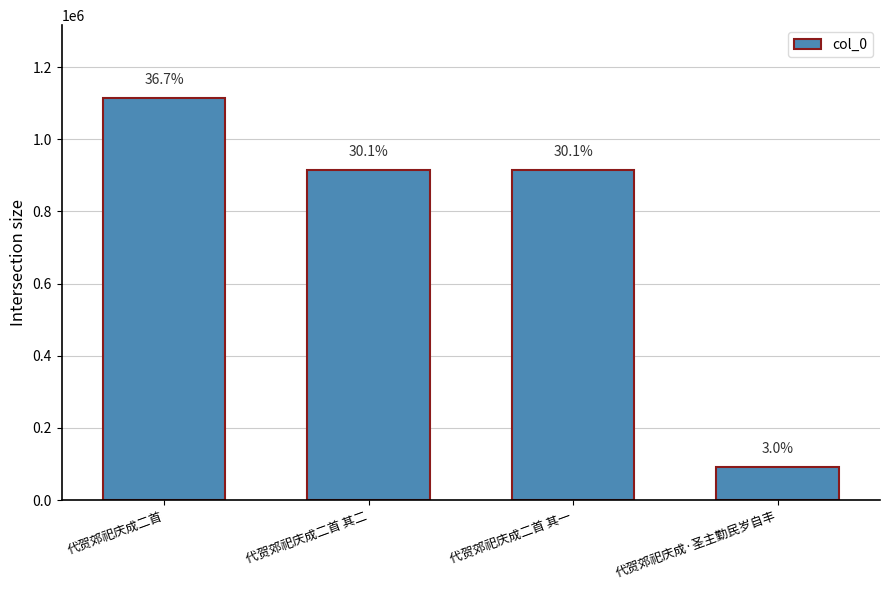

Does the chart contain any negative values?

No